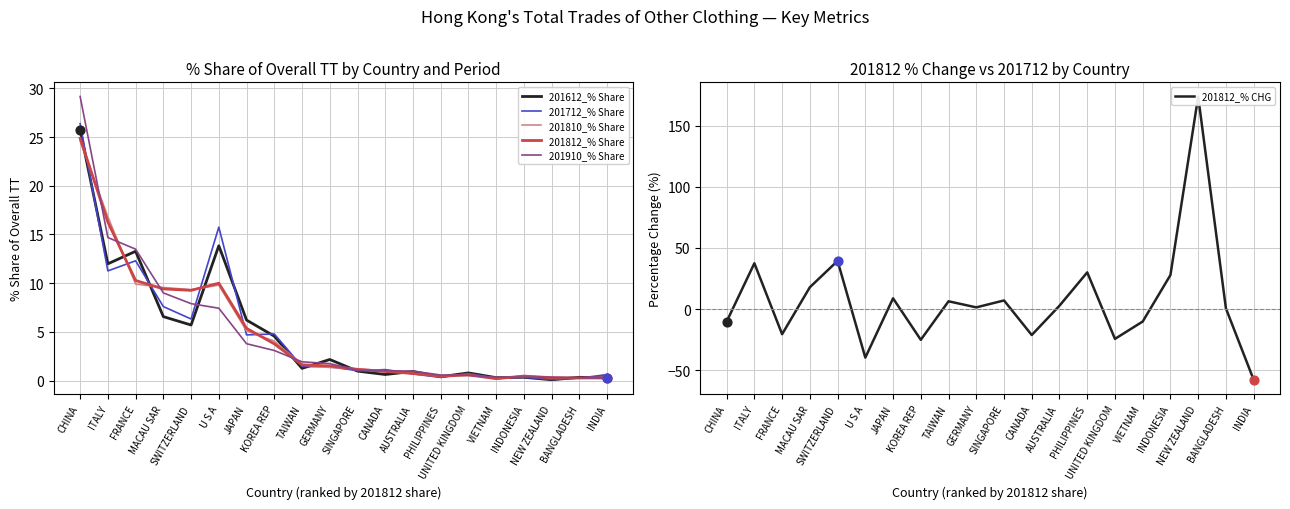

Is the value of 201812_% Share at GERMANY greater than the value of 201712_% Share at JAPAN?

No